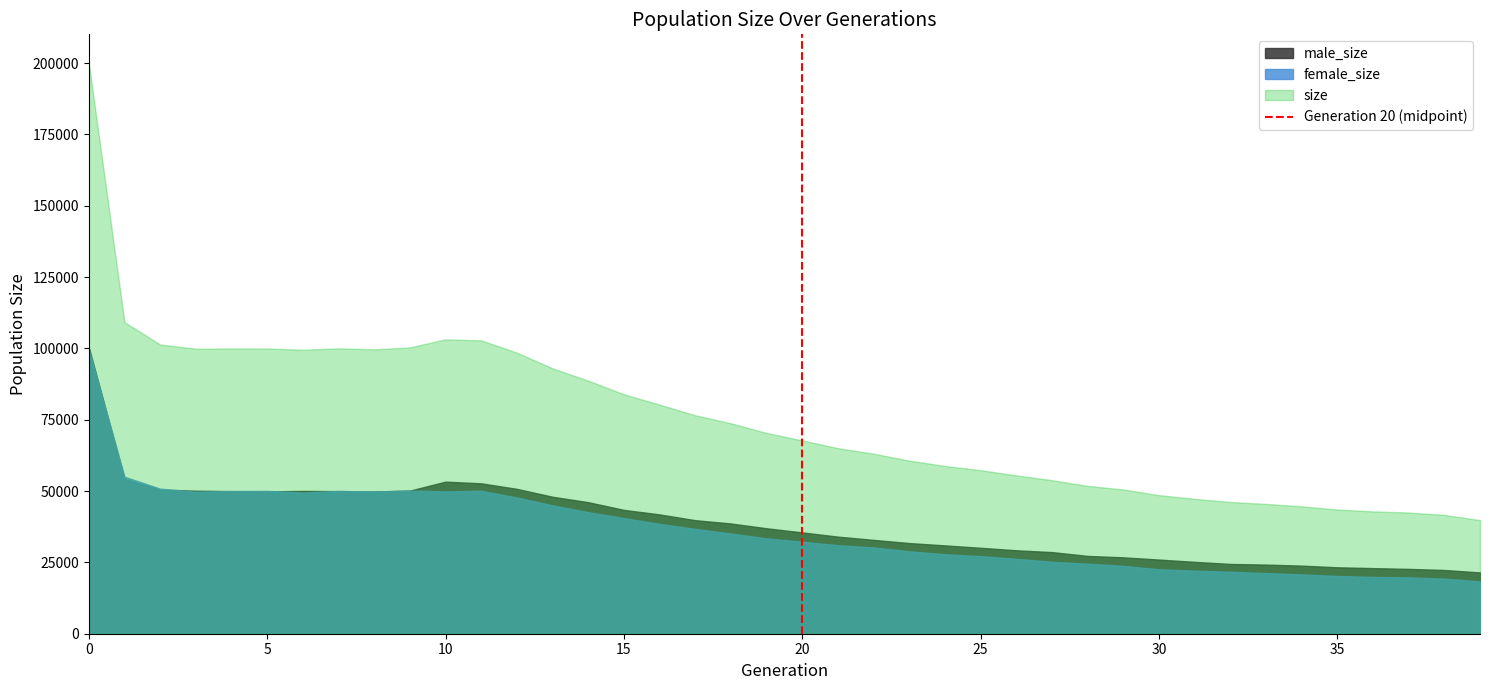

What is the lowest value of the male_size series?

21489